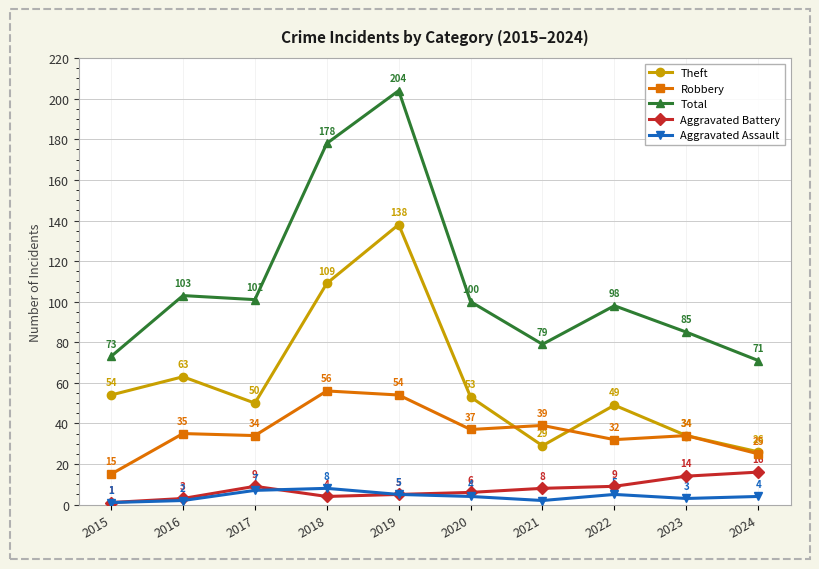

At which label does Robbery reach its peak?

2018